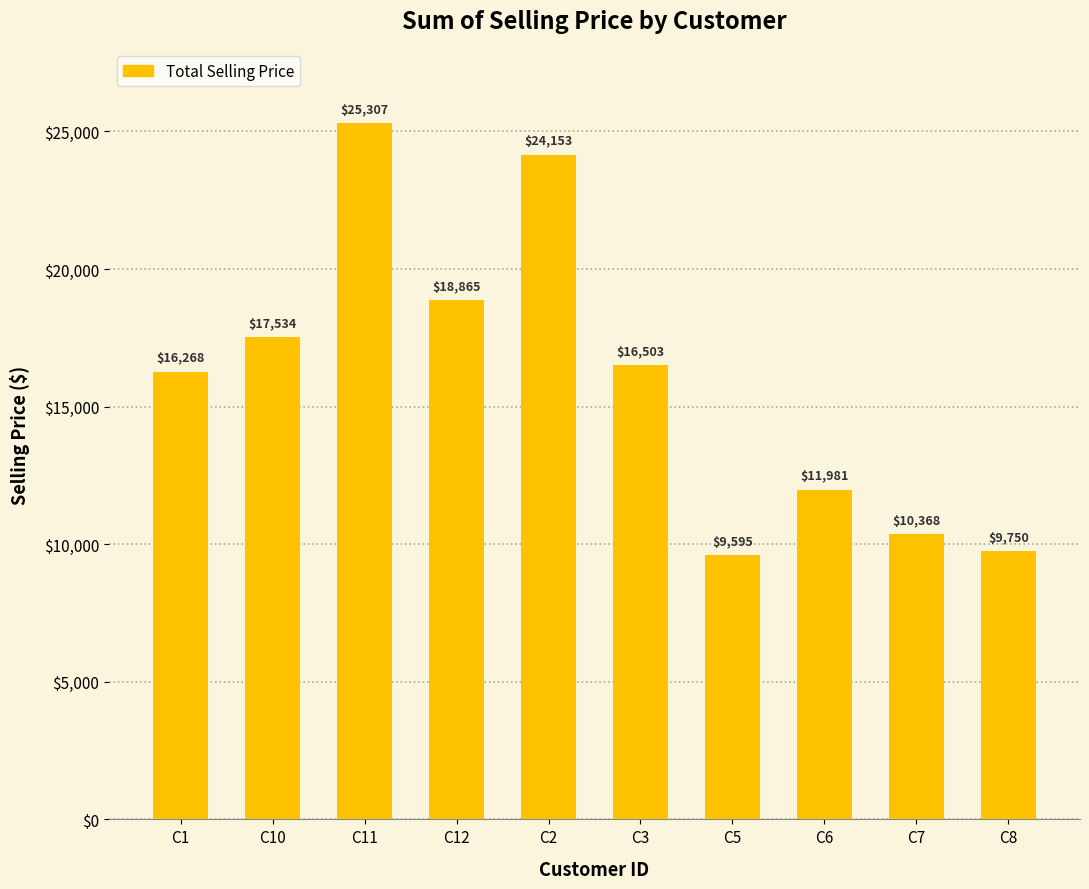

Is it true that the value at C1 is 16267.7?

True